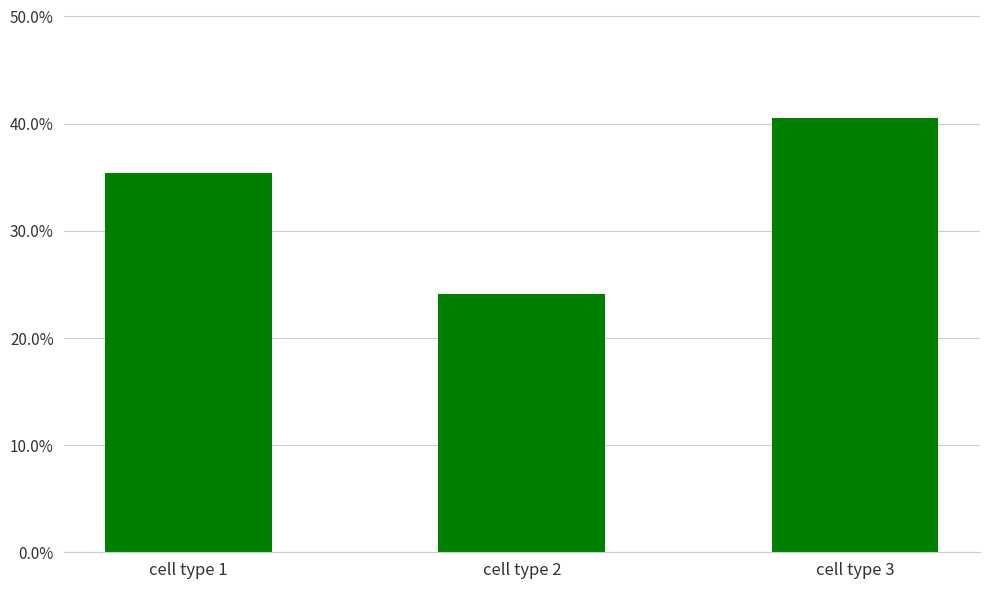

What is the value of the 2nd bar from the left?

0.2